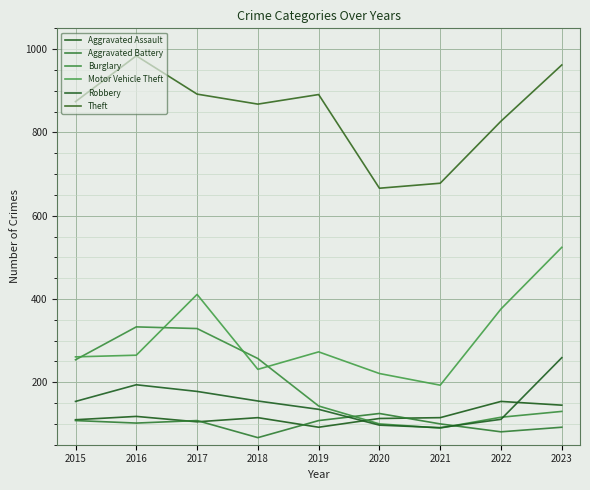

What are all the series names shown in the legend?

Aggravated Assault, Aggravated Battery, Burglary, Motor Vehicle Theft, Robbery, Theft